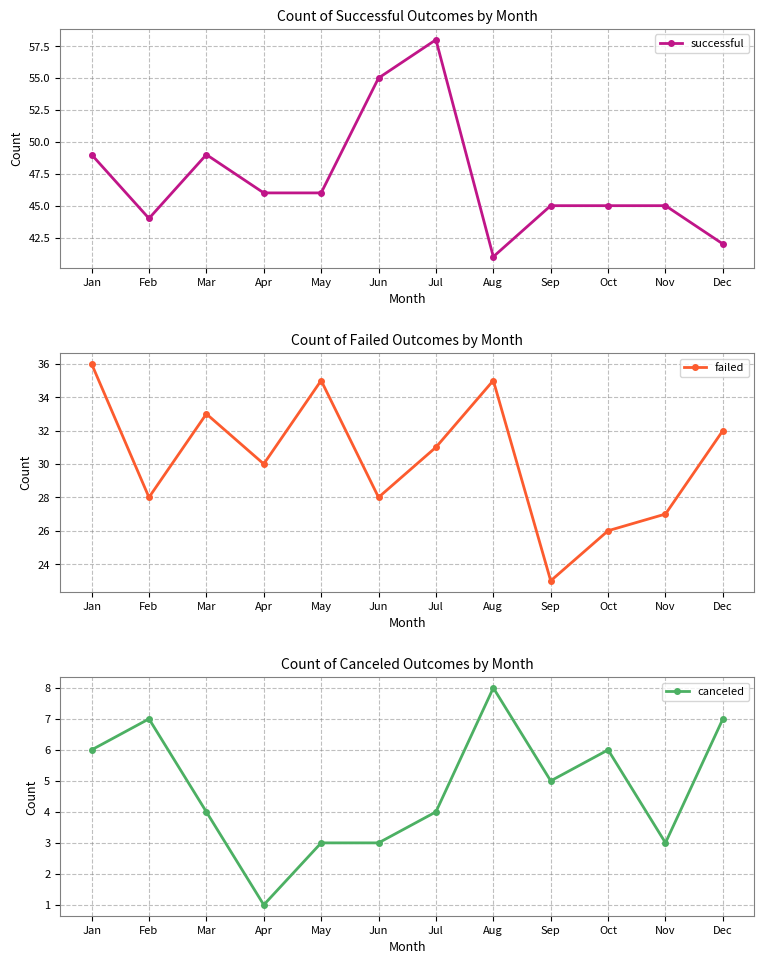

Which series changed the most between Jan and Dec?

successful